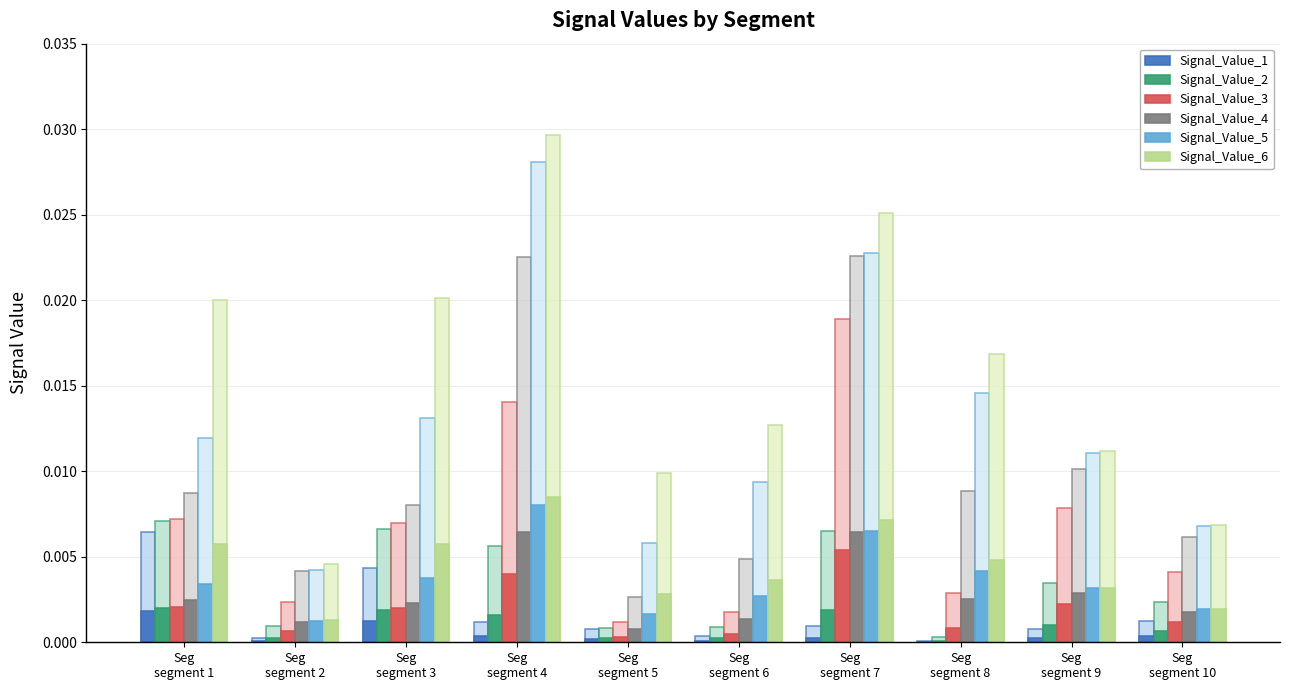

The value of Signal_Value_1 at Seg
segment 5 is 0.0. True or false?

True